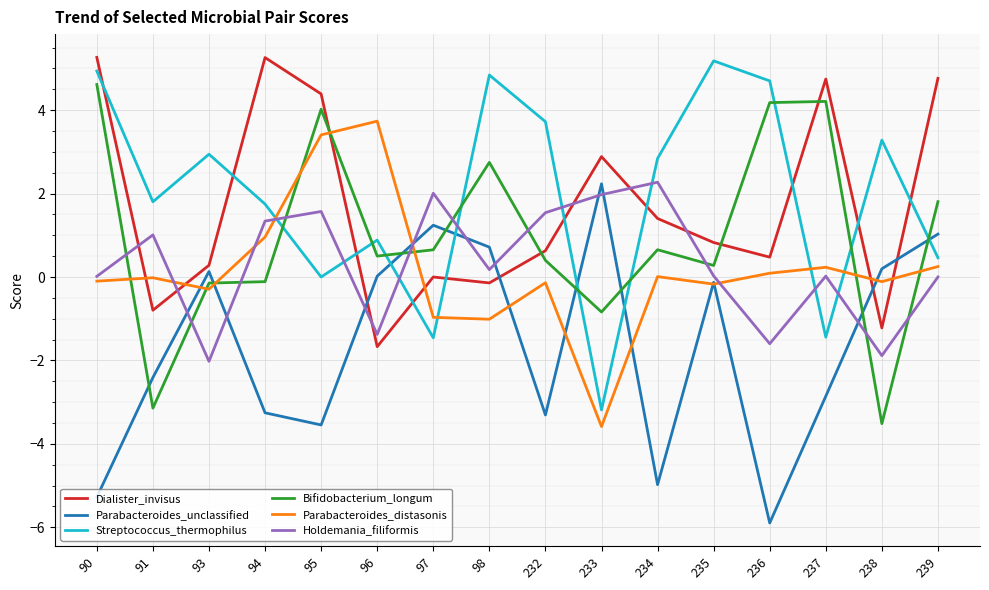

After their last crossing, which series has the higher values: Bifidobacterium_longum or Parabacteroides_unclassified?

Bifidobacterium_longum